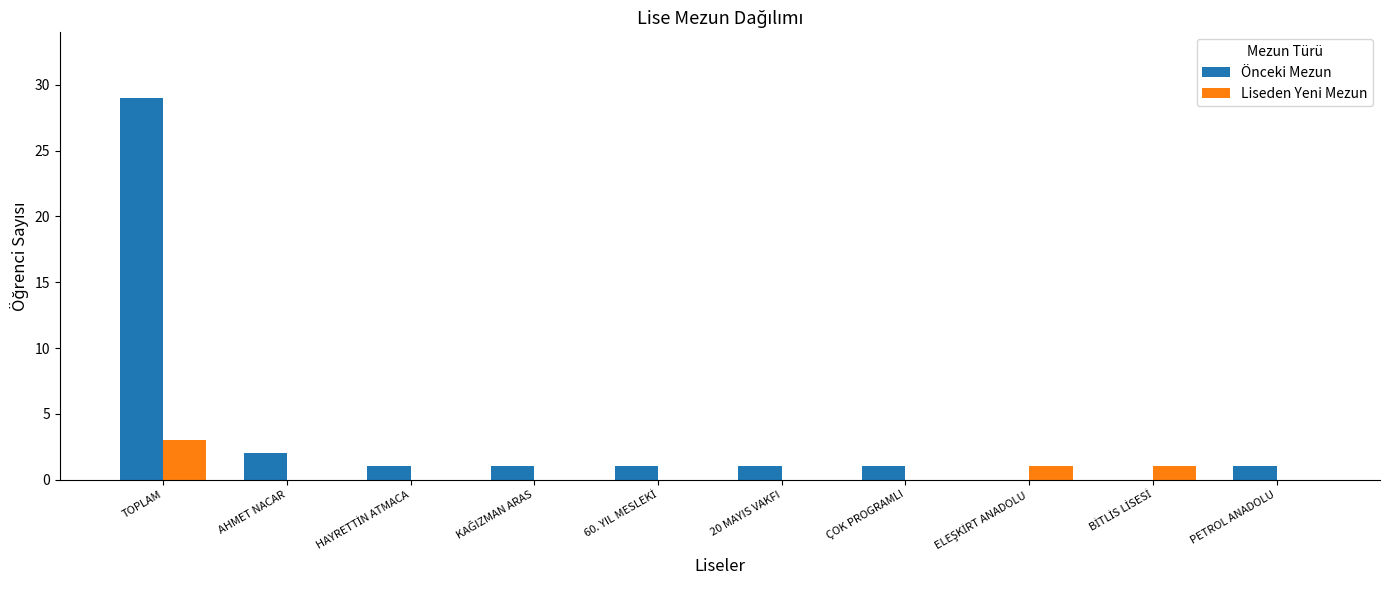

Is the value of Liseden Yeni Mezun at 20 MAYIS VAKFI greater than the value of Önceki Mezun at PETROL ANADOLU?

No